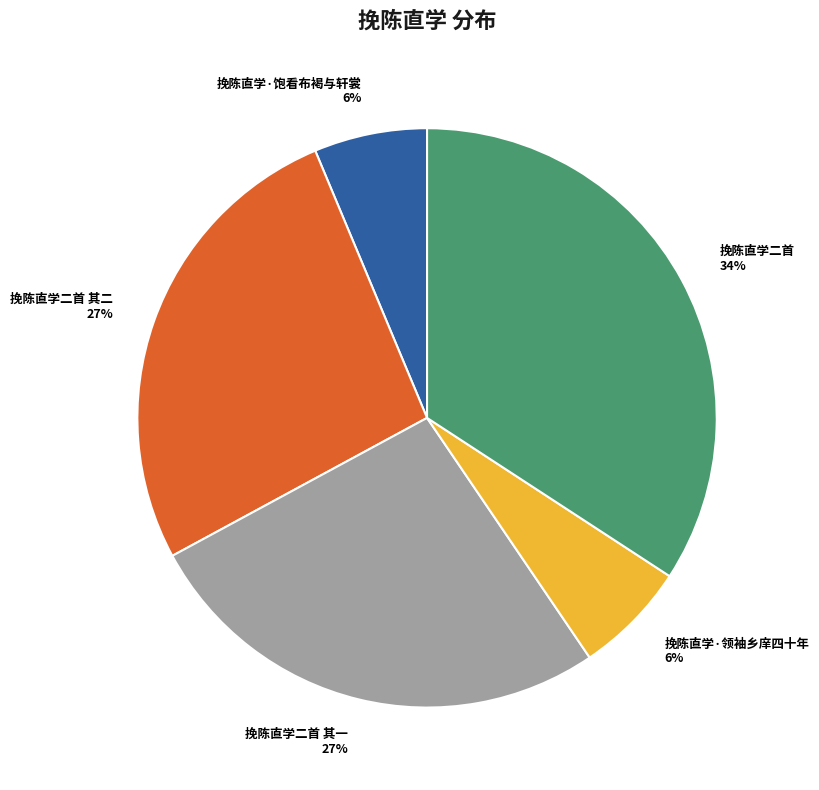

What is the largest slice in the pie chart?

挽陈直学二首